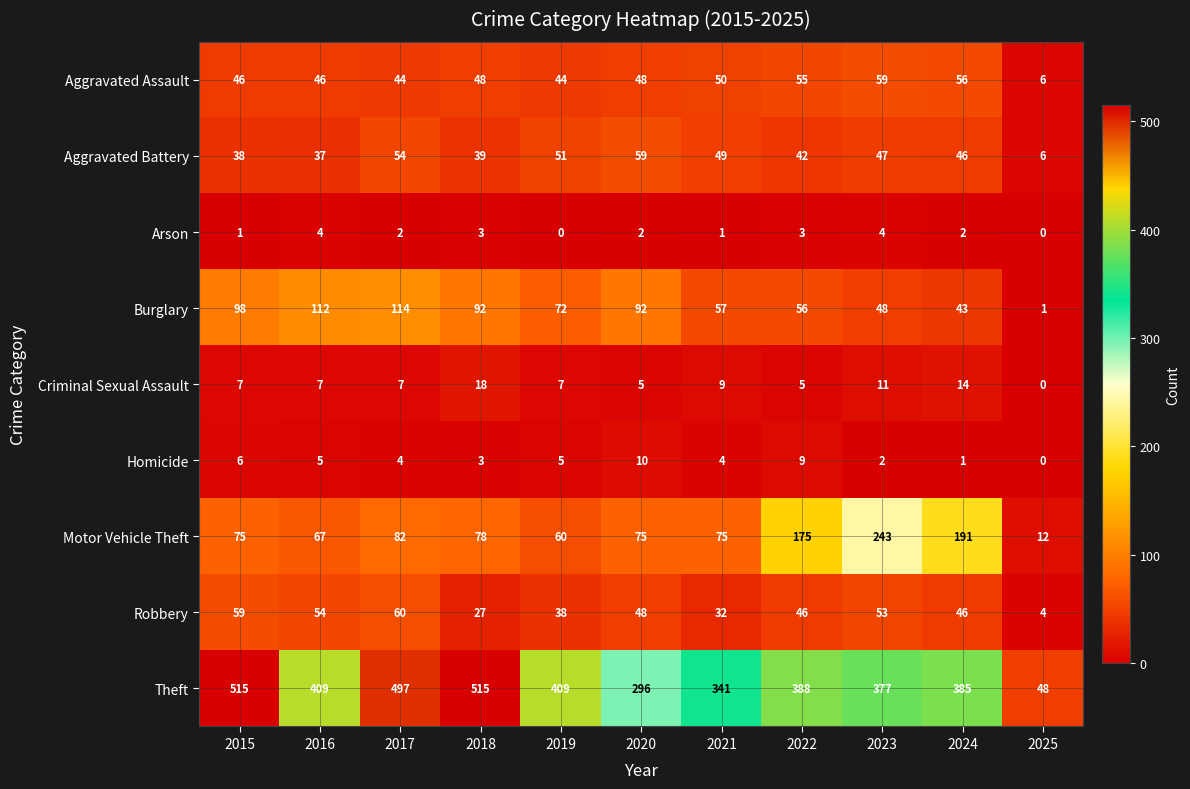

Which series changed the most between 2023 and 2025?

Theft